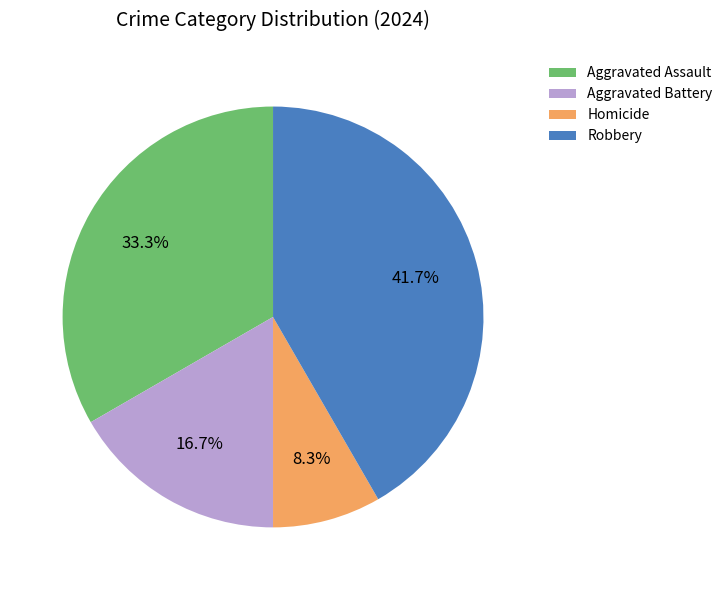

Does any single category account for the majority?

No